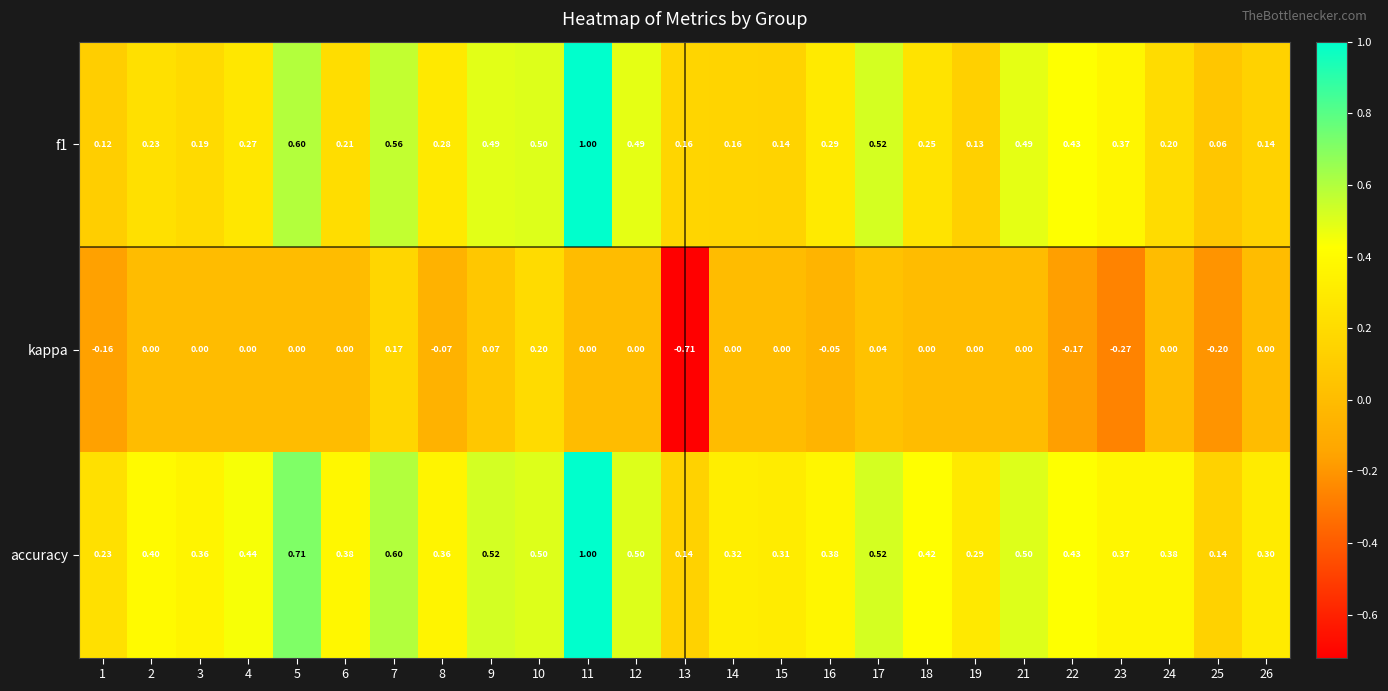

Which series has the largest total across all categories?

accuracy